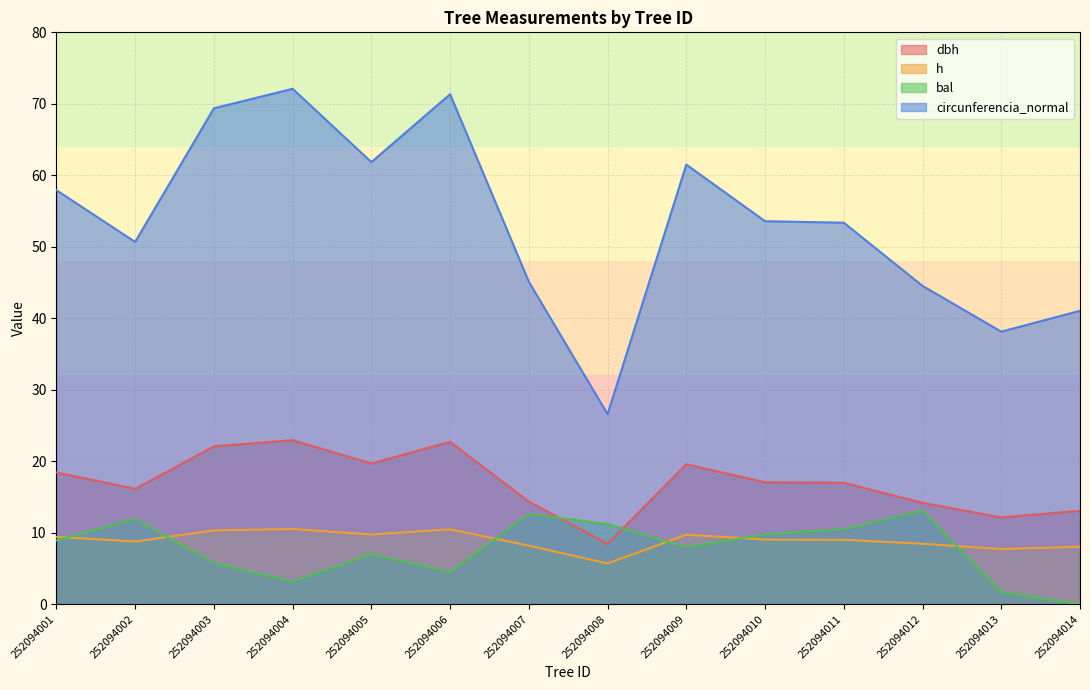

How many interior local valleys does the bal series have?

3